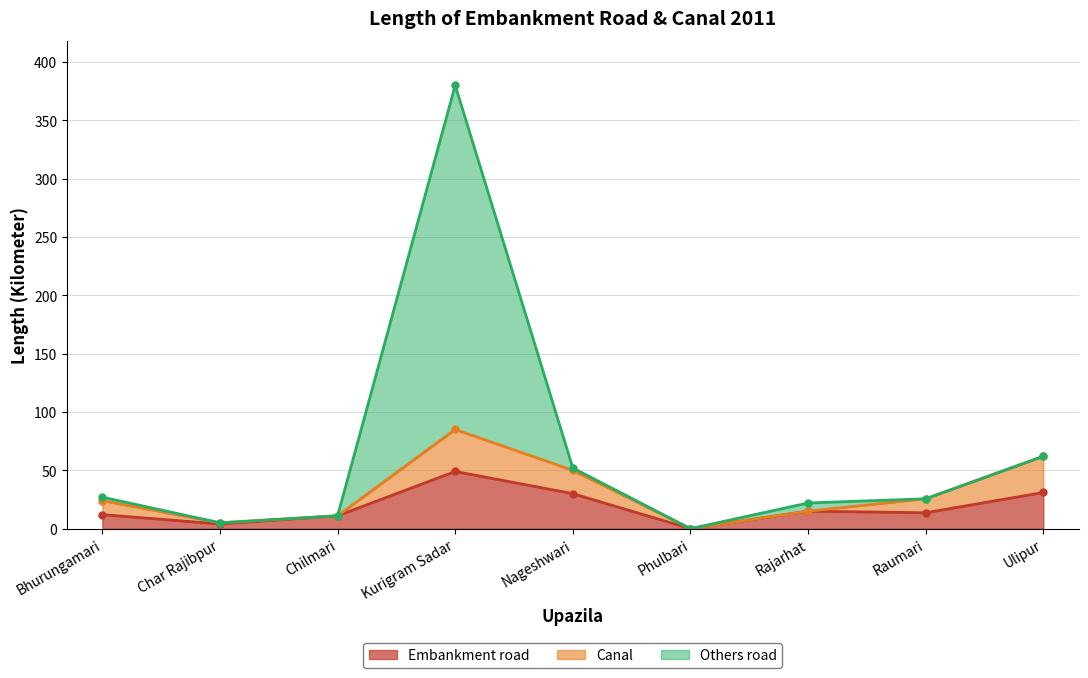

Read the Embankment road value at Nageshwari.

30.0